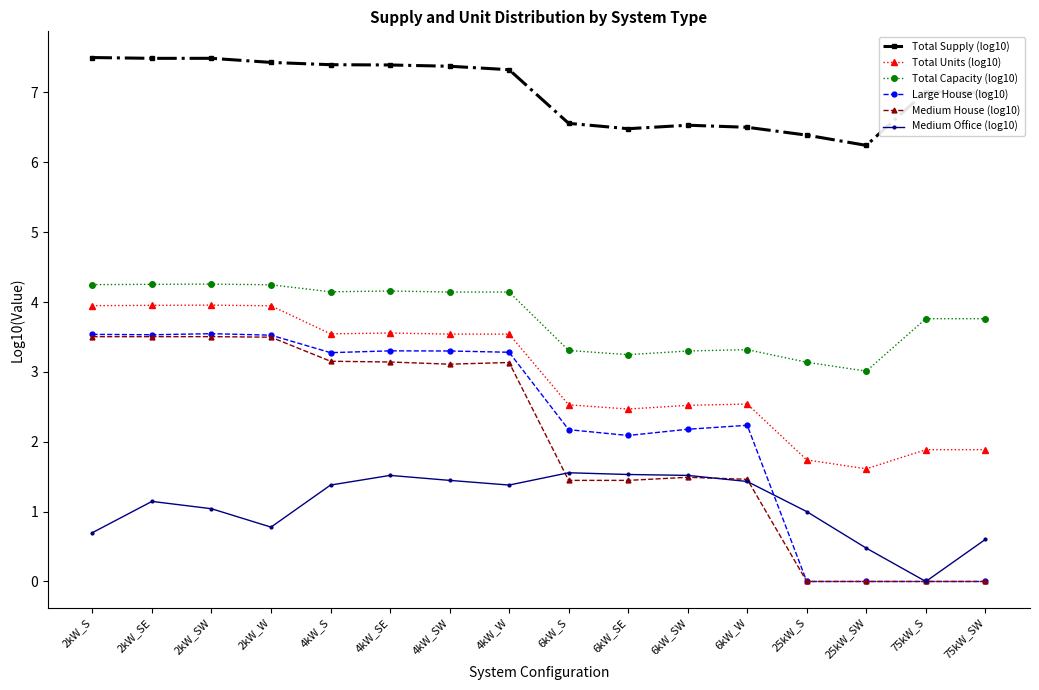

True or false: Total Units (log10) and Large House (log10) cross at least once.

False